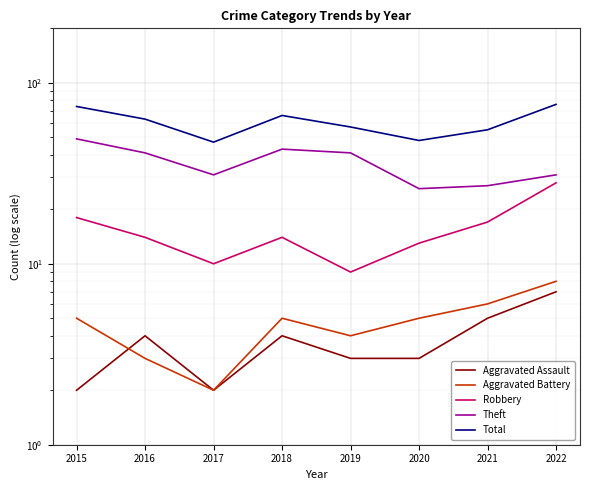

Between 2016 and 2021, which series saw the biggest shift?

Theft